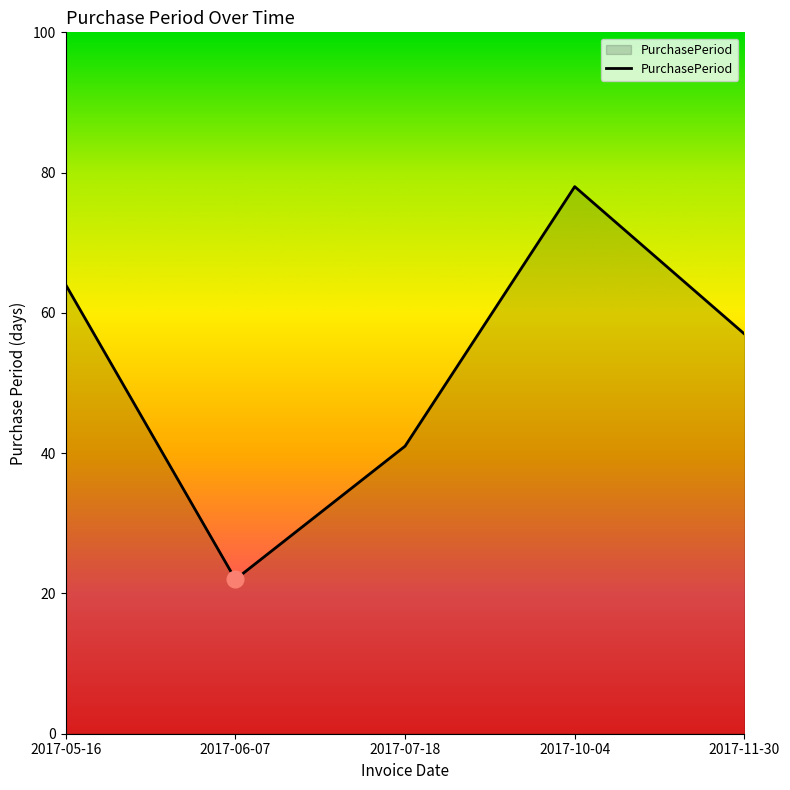

At which label does the data first exceed 57?

2017-05-16